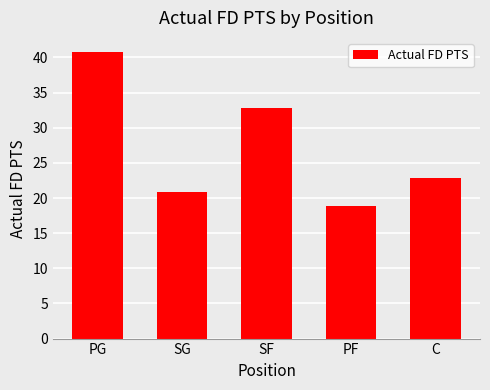

The chart shows a value of 25.9 at PF. True or false?

False